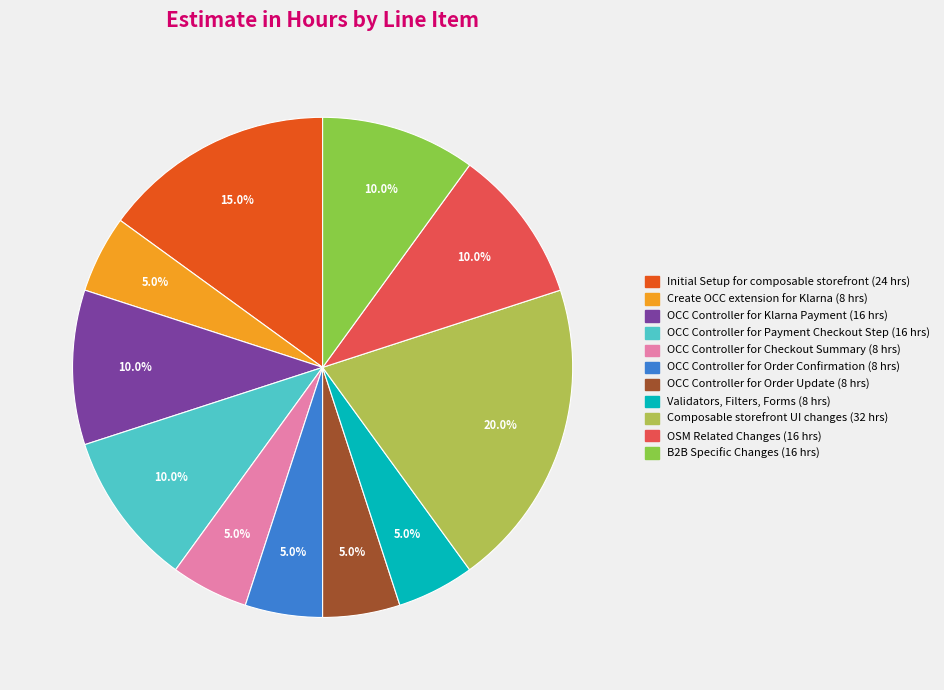

What is the largest slice in the pie chart?

Composable storefront UI changes